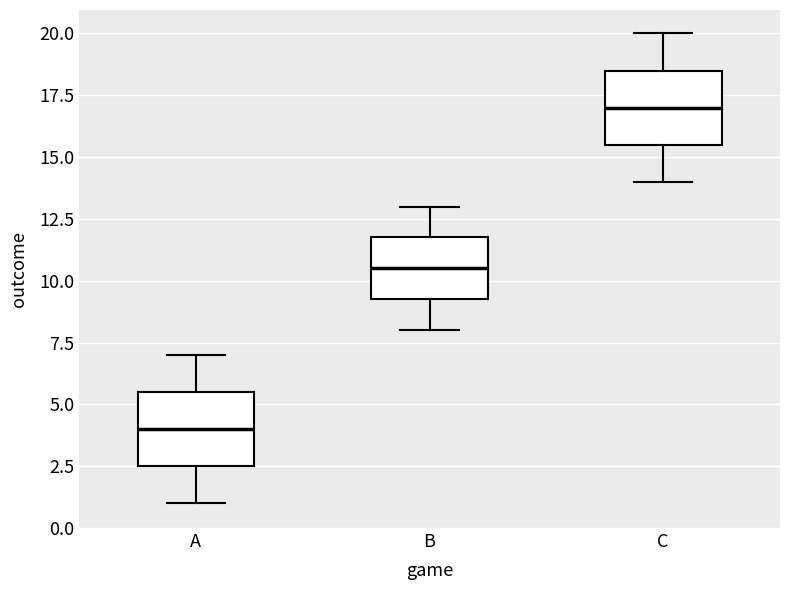

Reading left to right, read every box against the y-axis: the position of its median line, the range the box covers, and the ends of its whiskers. The values are not printed on the chart, so give them approximately, as read against the axis.

A: median 4.0, box 2.5 to 5.5, whiskers 1.0 to 7.0
B: median 10.5, box 9.5 to 12.0, whiskers 8.0 to 13.0
C: median 17.0, box 15.5 to 18.5, whiskers 14.0 to 20.0